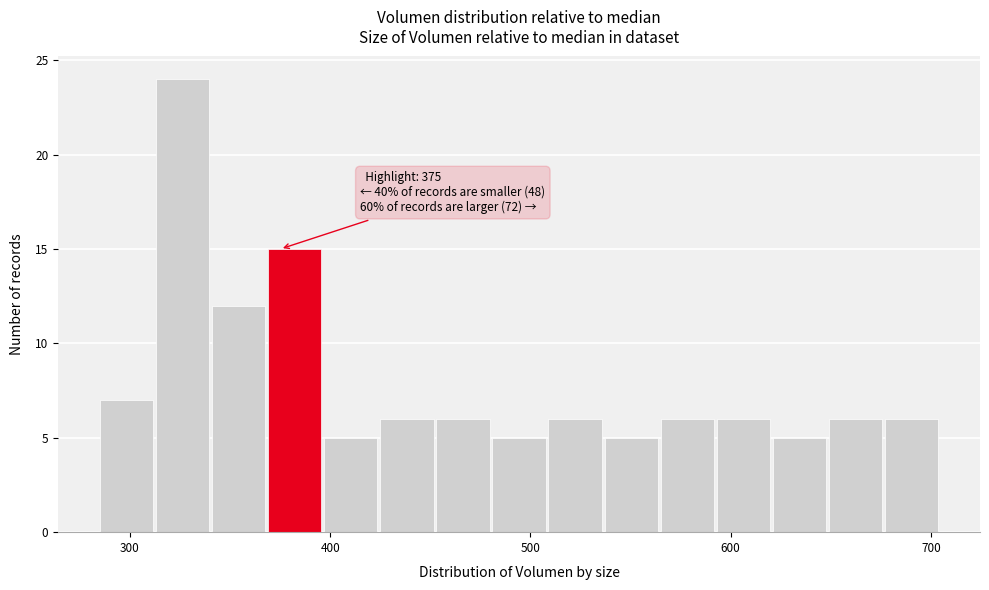

Read against the x-axis, roughly where is the centre of the tallest bar?

330